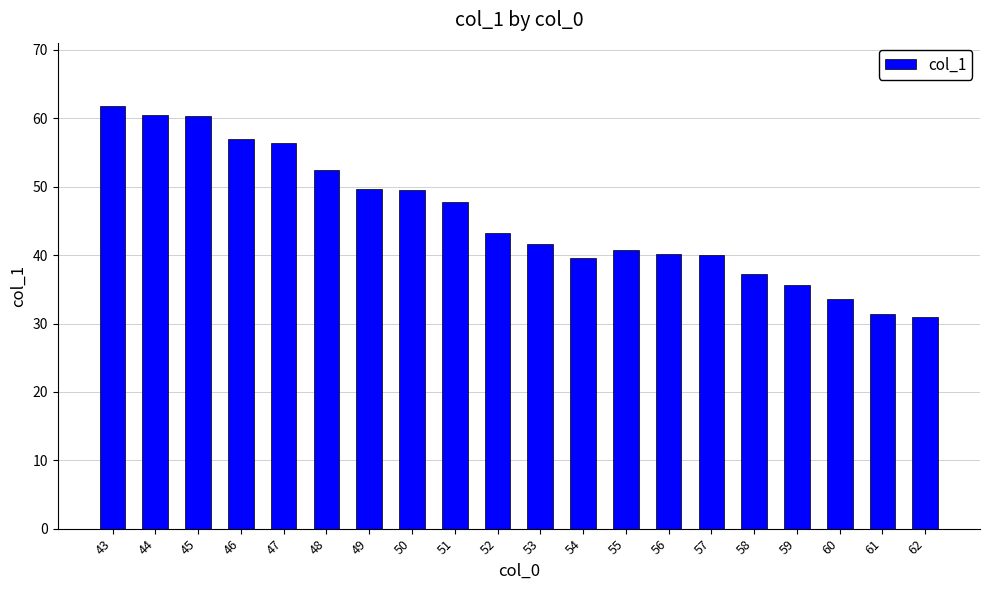

How many values are below 43?

10